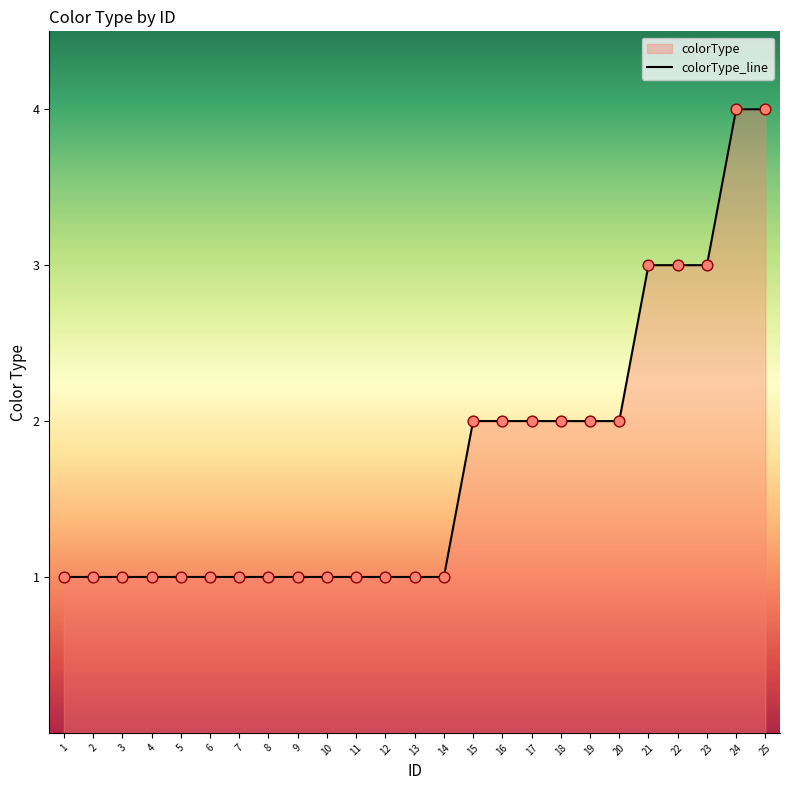

Which has a higher value, 20 or 1?

20